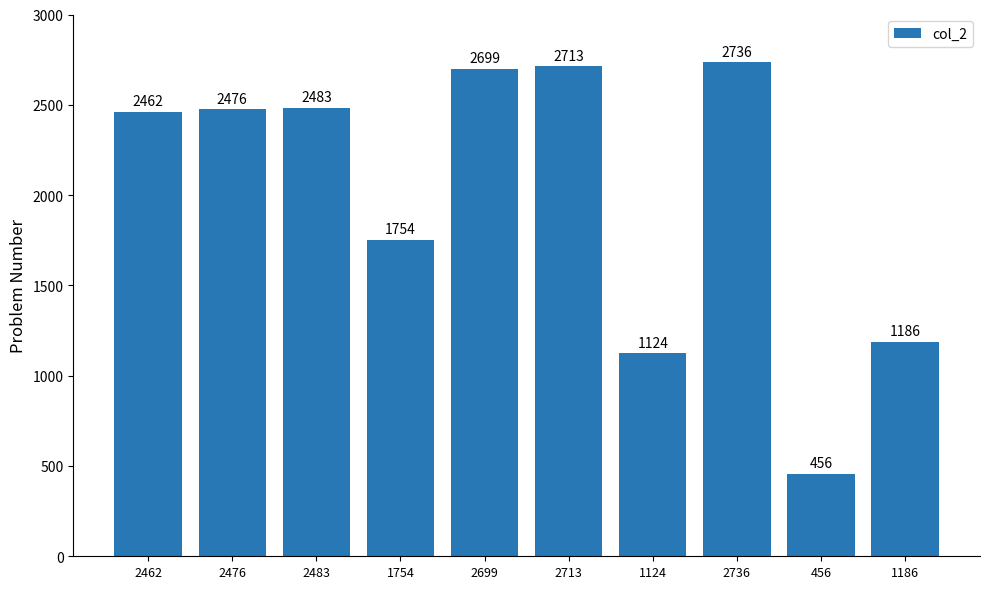

What is the ratio of the value at 2476 to the value at 1186?

2.1